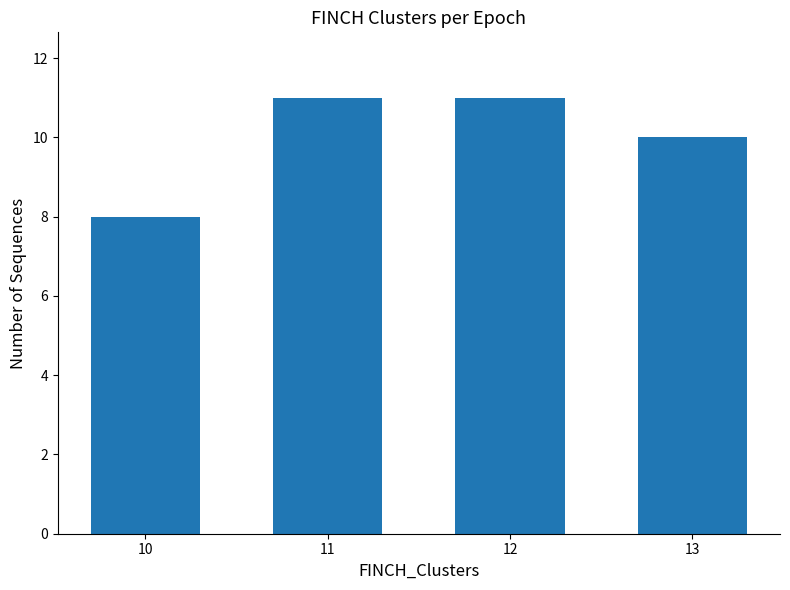

What is the smallest value displayed?

8